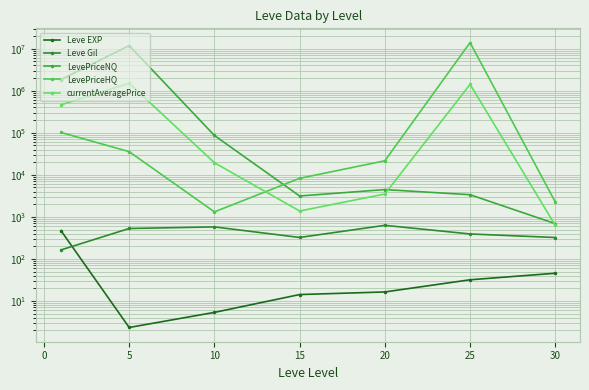

In LevePriceHQ, how many points are lower than both neighbors (excluding endpoints)?

1